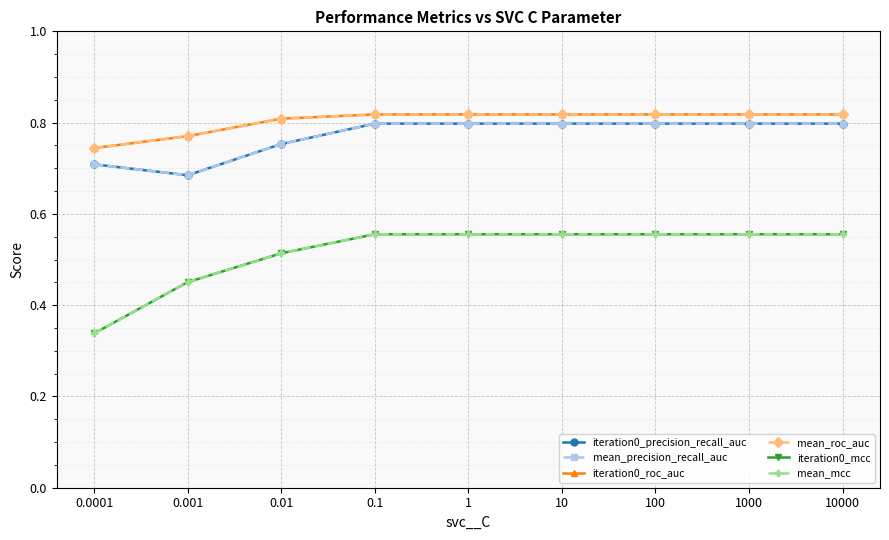

Rank the series at 0.001 from lowest to highest value.

iteration0_mcc, mean_mcc, iteration0_precision_recall_auc, mean_precision_recall_auc, iteration0_roc_auc, mean_roc_auc